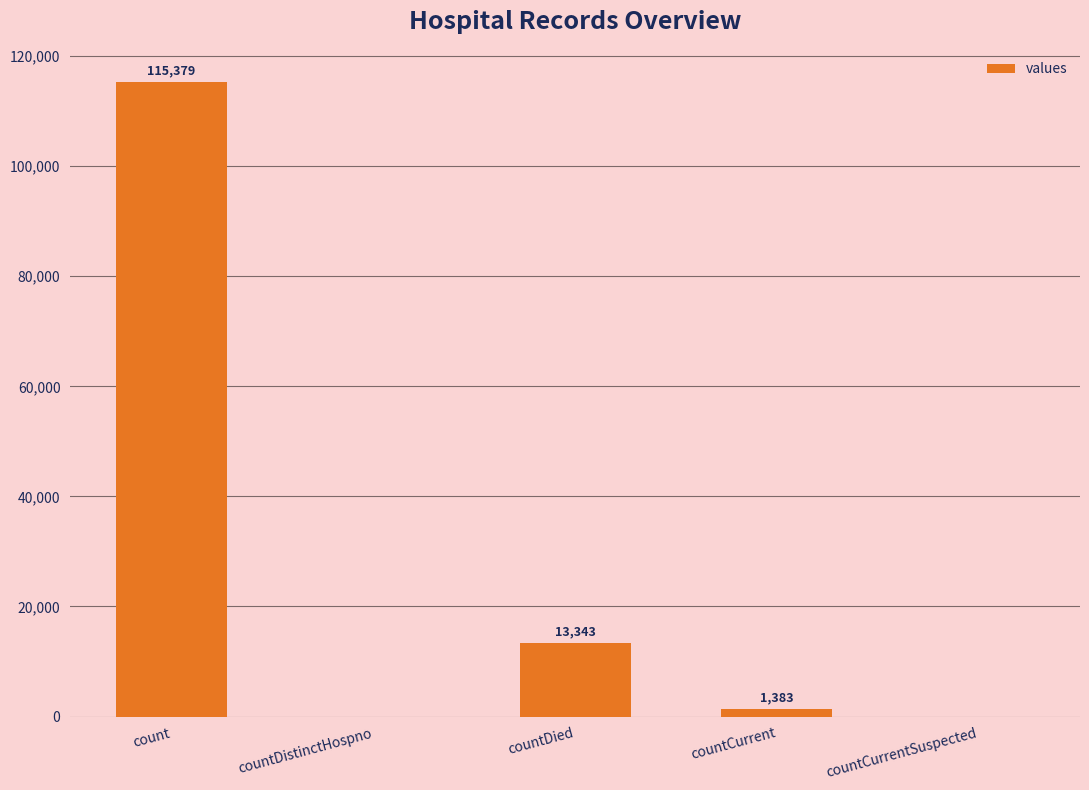

What is the average value?

26021